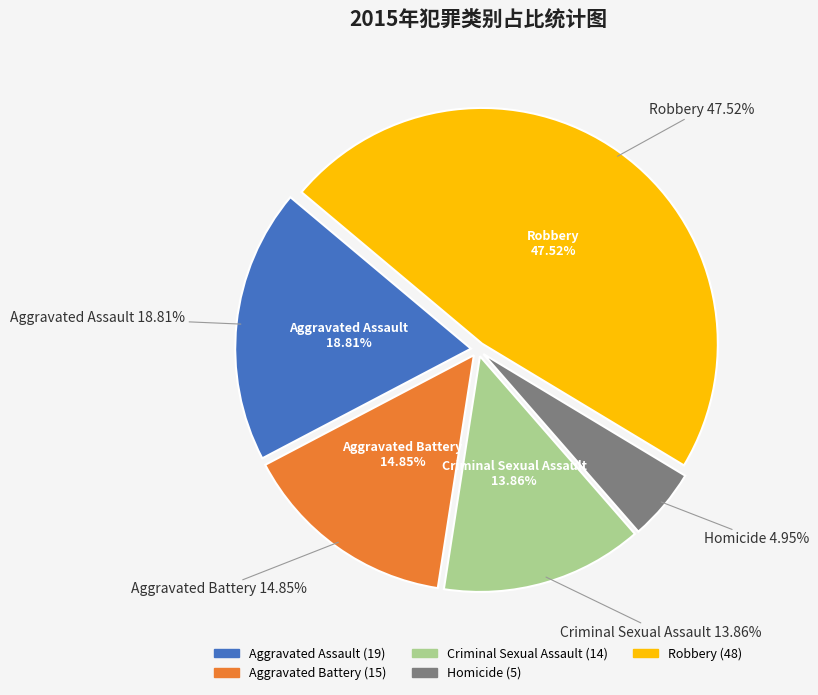

What is the largest slice in the pie chart?

Robbery